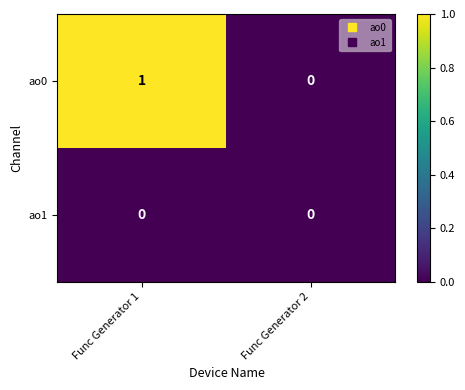

The ao1 series shows 0 at Func Generator 2. True or false?

True